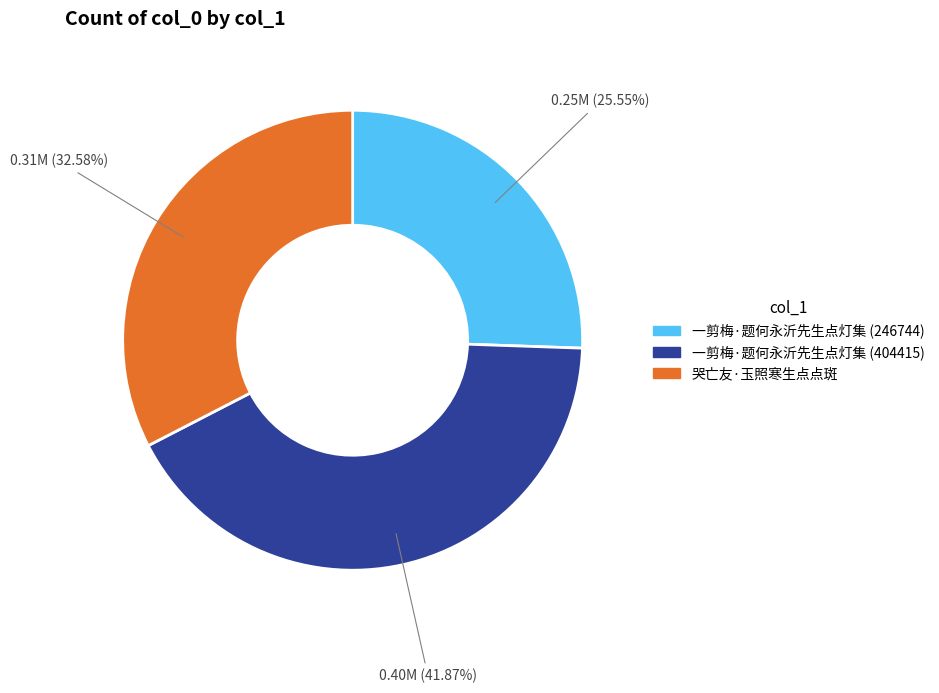

Is there any slice that represents more than half of the pie?

No